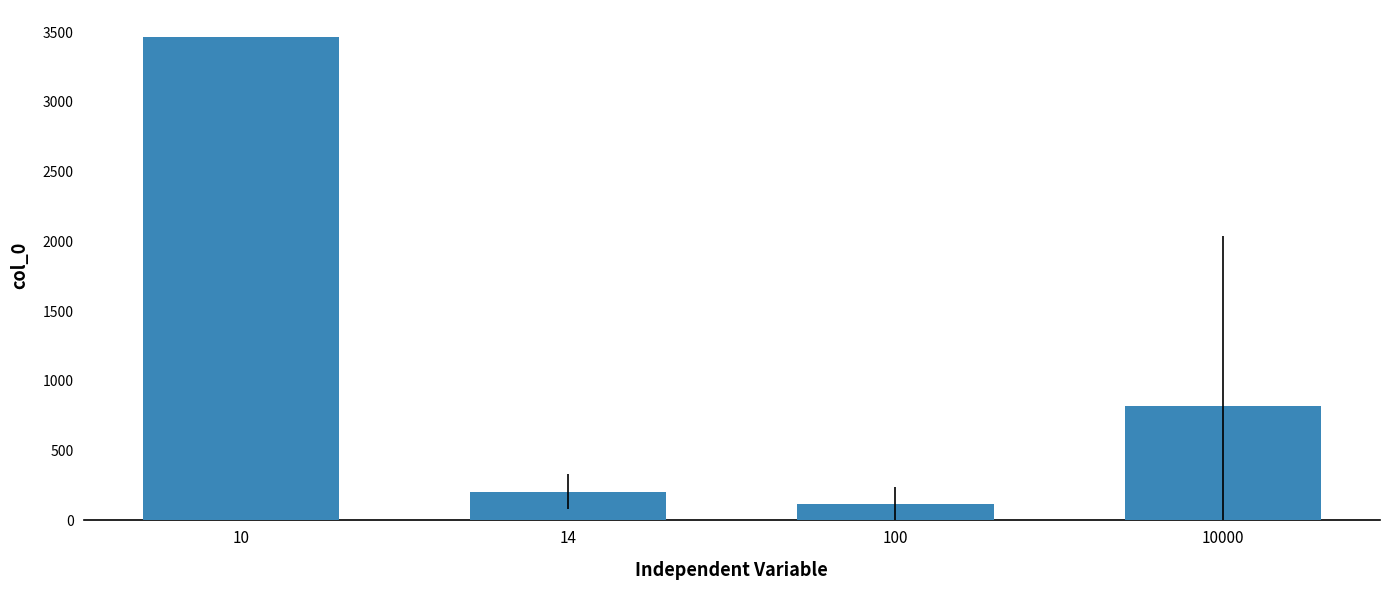

What is the difference between the second highest and second lowest values?

612.0